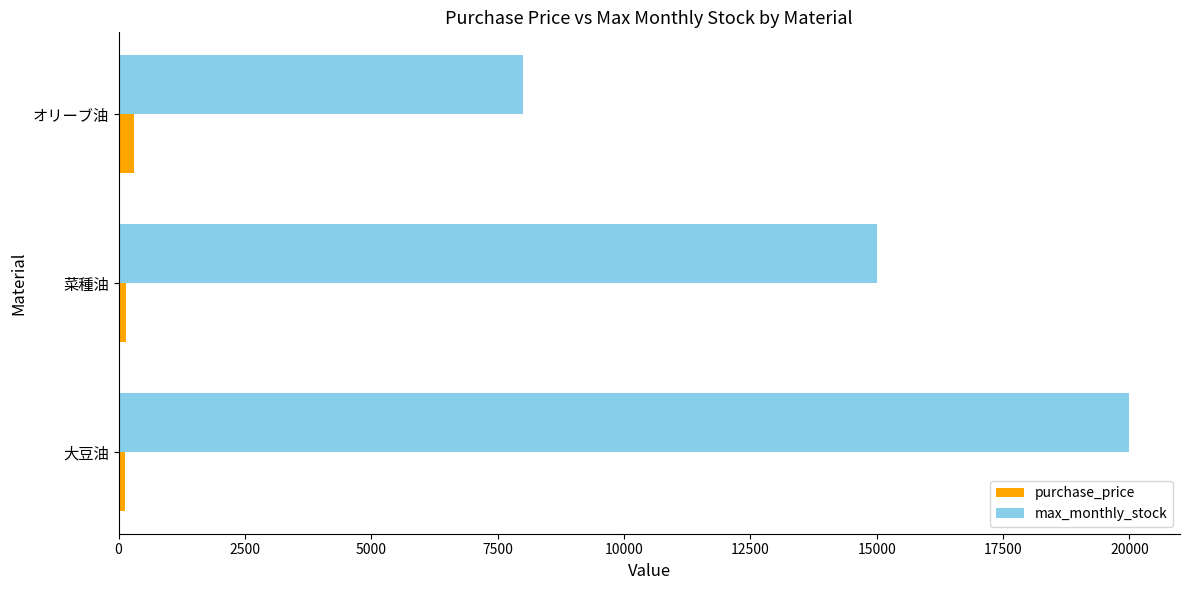

The max_monthly_stock series shows 8833 at 菜種油. True or false?

False